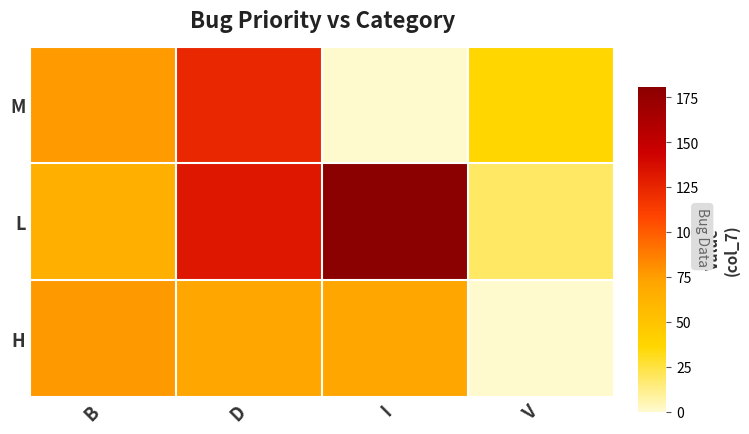

What is the total value across all series at D?

327